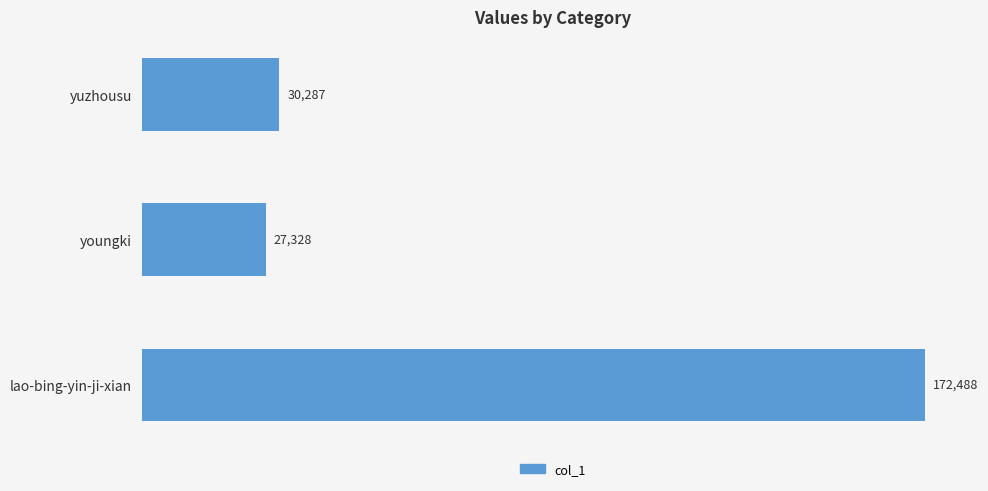

What is the greatest value displayed?

172488